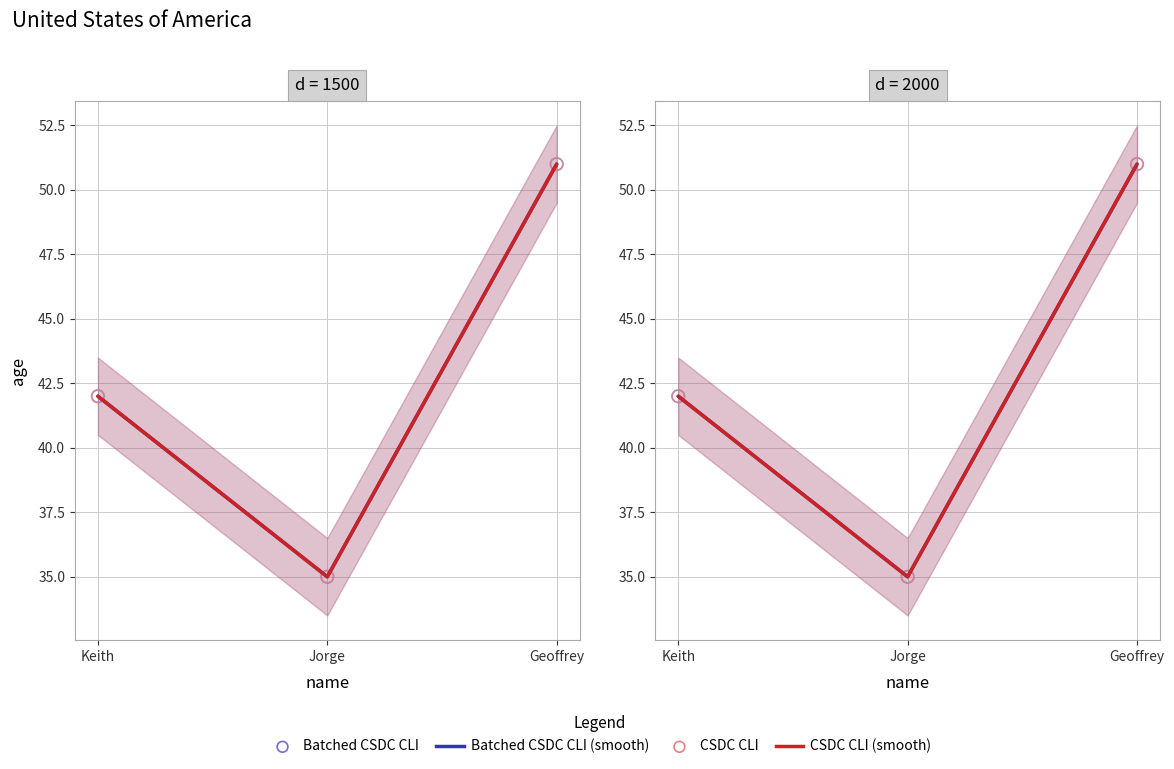

Which series contains the highest Y value?

Batched CSDC CLI (smooth)